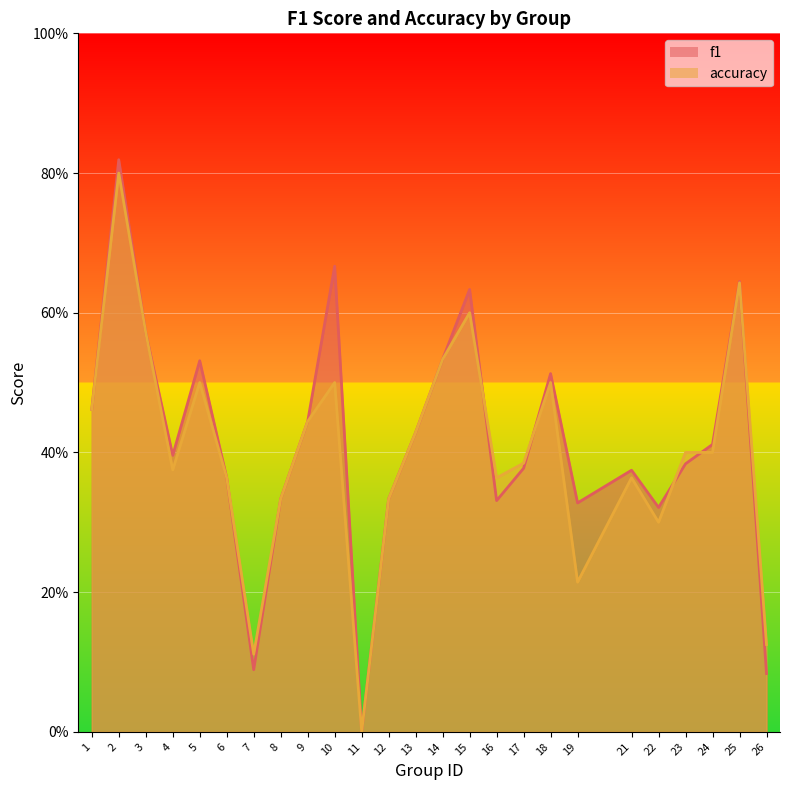

Is it true that accuracy equals 0.2 at 26?

False